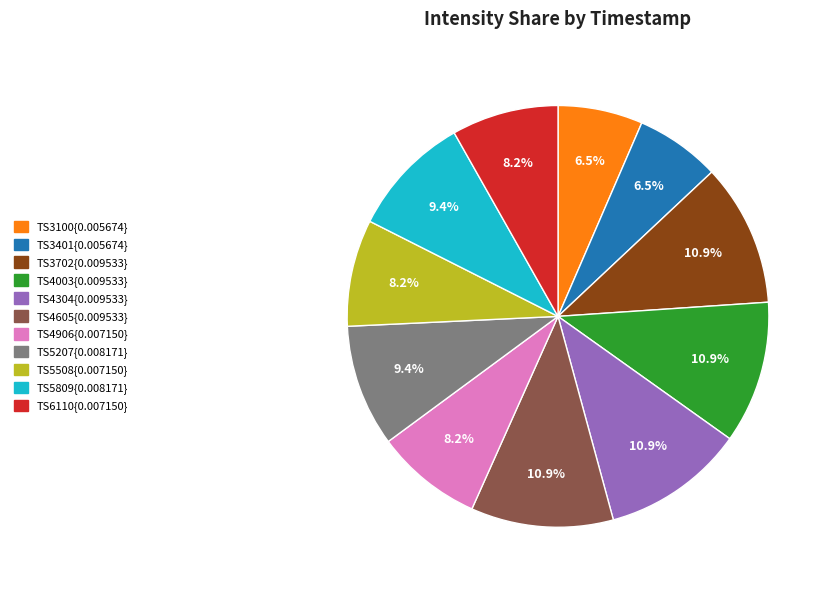

Count the number of slices in the pie.

11